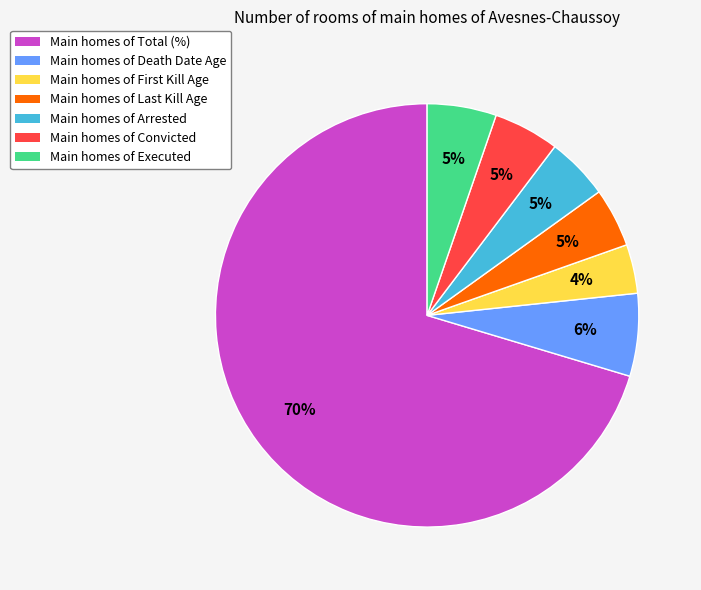

Is there any slice that represents more than half of the pie?

Yes